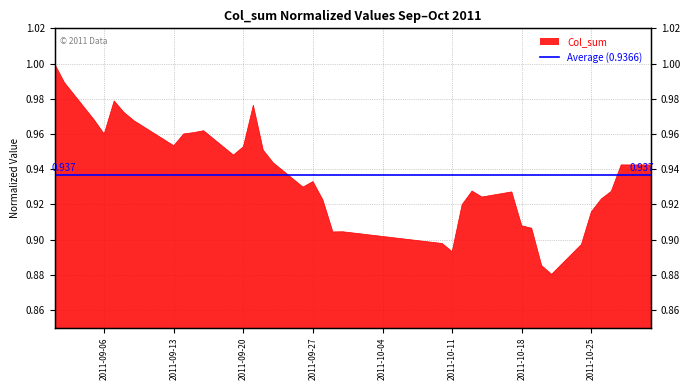

What is the label of the 5th point from the right?

2011-10-25